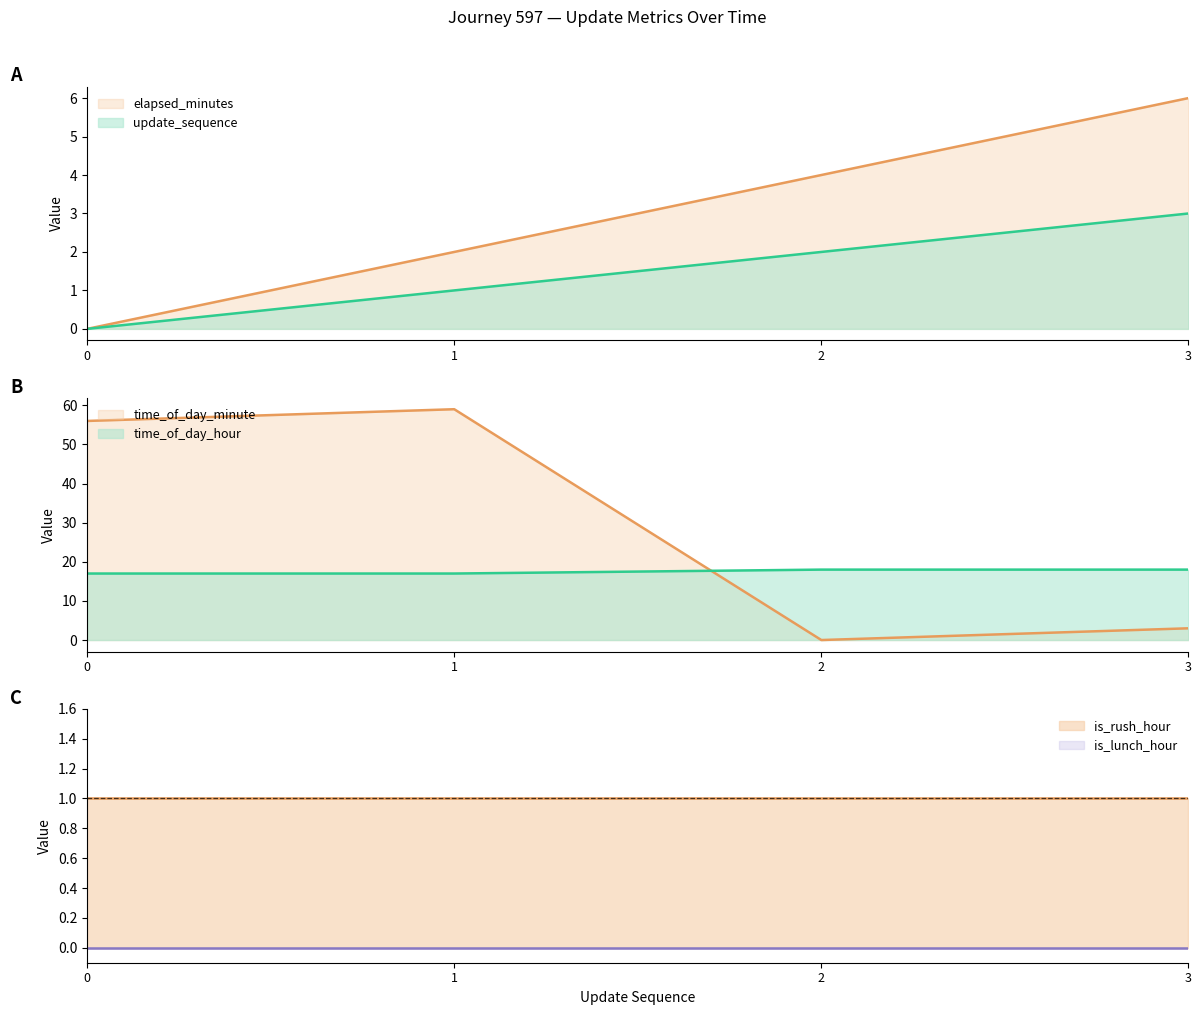

The update_sequence series shows 1 at 3. True or false?

False